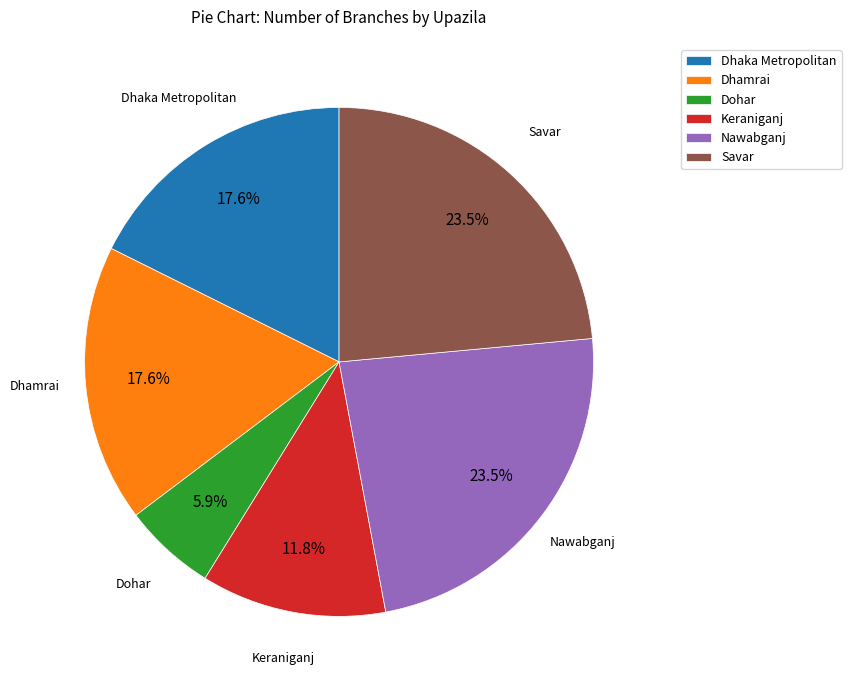

How much of the chart is everything except Keraniganj?

88.2%